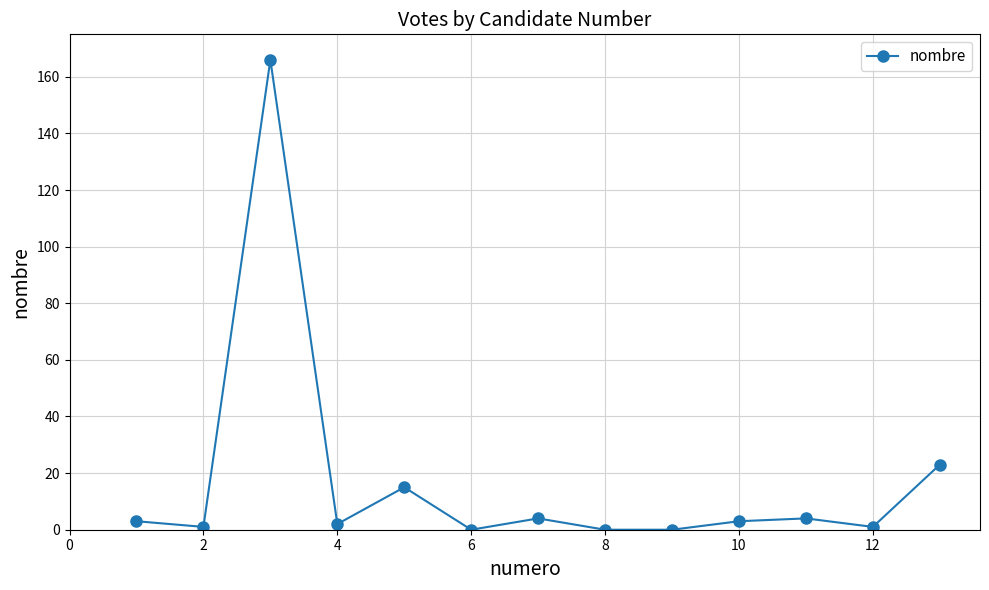

What is the value of the 11th point from the left?

4